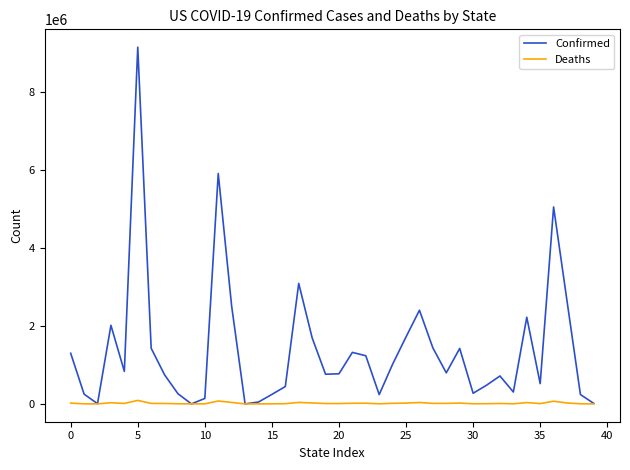

What is the greatest value displayed?

9145508